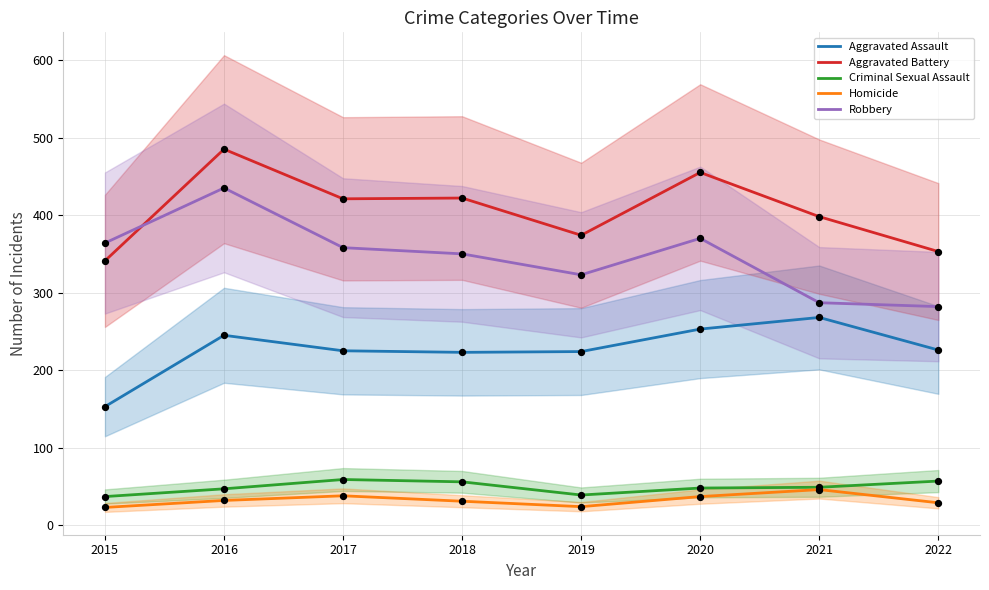

What are all the series names shown in the legend?

Aggravated Assault, Aggravated Battery, Criminal Sexual Assault, Homicide, Robbery